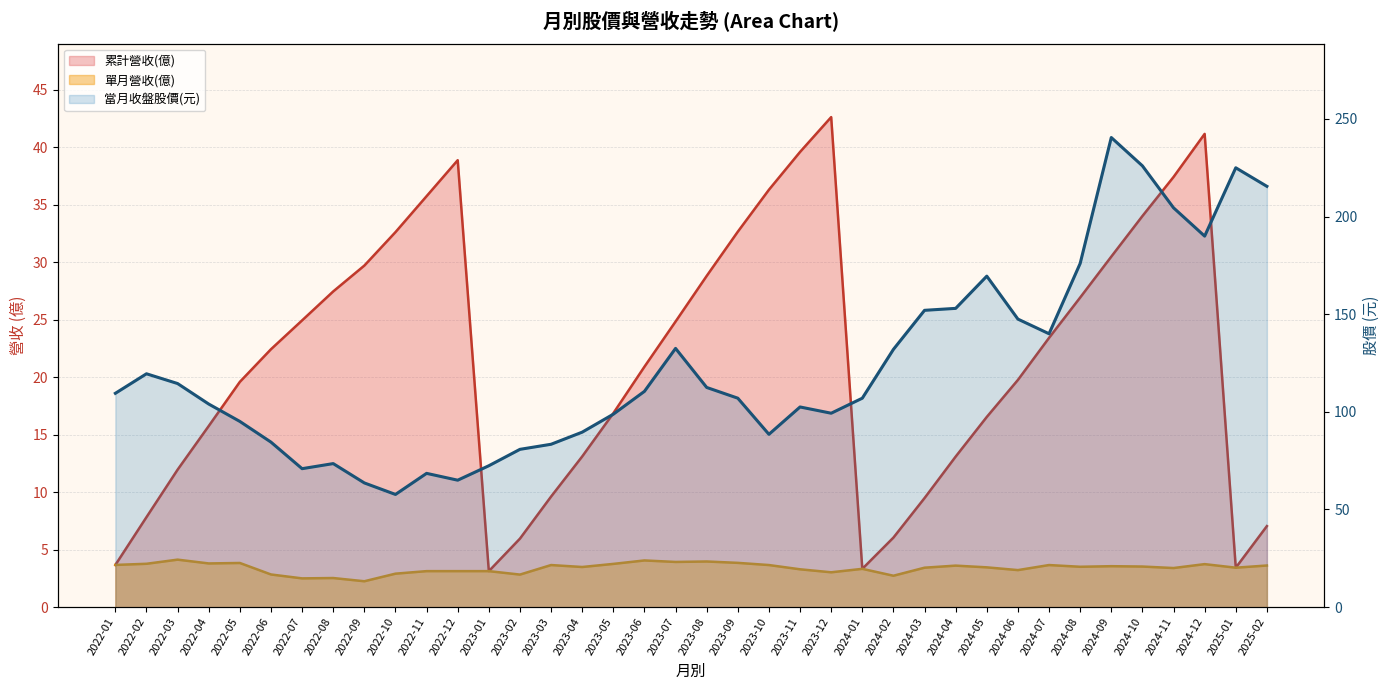

What is the maximum value shown in the chart?

240.5